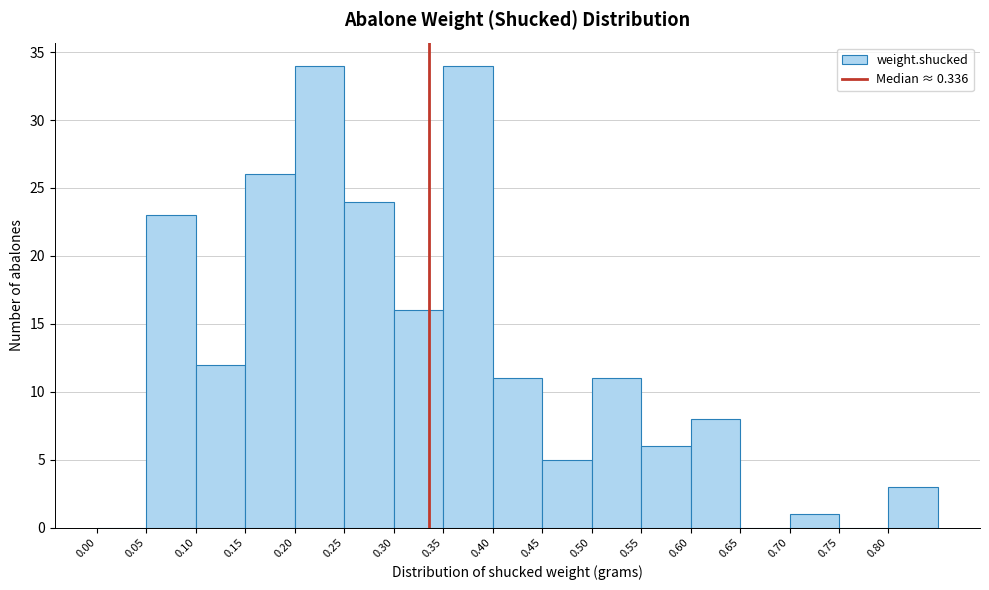

Reading left to right, transcribe this chart: for each bar, give the range it covers on the x-axis and its height. The values are not printed on the chart, so give them approximately, as read against the axis.

0.00 to 0.05: 0
0.05 to 0.10: 23
0.10 to 0.15: 12
0.15 to 0.20: 26
0.20 to 0.25: 34
0.25 to 0.30: 24
0.30 to 0.35: 16
0.35 to 0.40: 34
0.40 to 0.45: 11
0.45 to 0.50: 5
0.50 to 0.55: 11
0.55 to 0.60: 6
0.60 to 0.65: 8
0.65 to 0.70: 0
0.70 to 0.75: 1
0.75 to 0.80: 0
0.80 to 0.85: 3